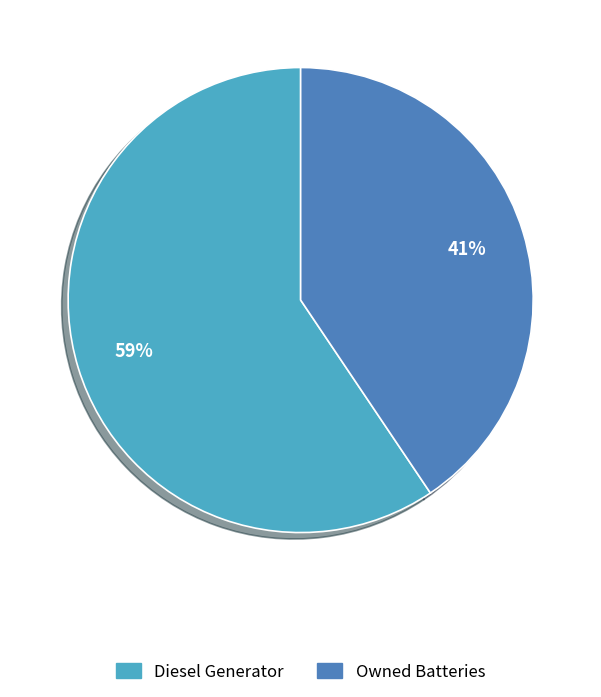

The Owned Batteries slice represents 51% of the pie. True or false?

False